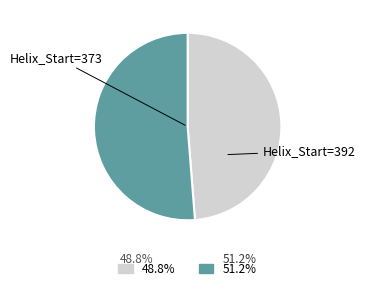

True or false: Helix_Start=373 accounts for 34% of the total.

False